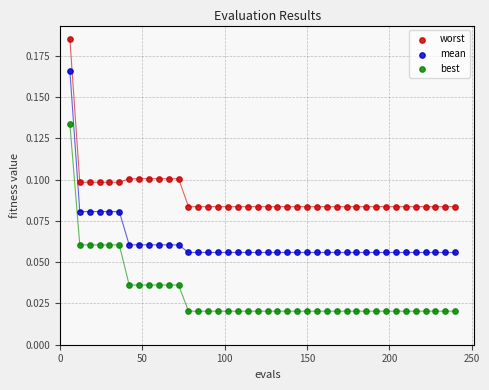

Which series has the widest spread of Y values?

best